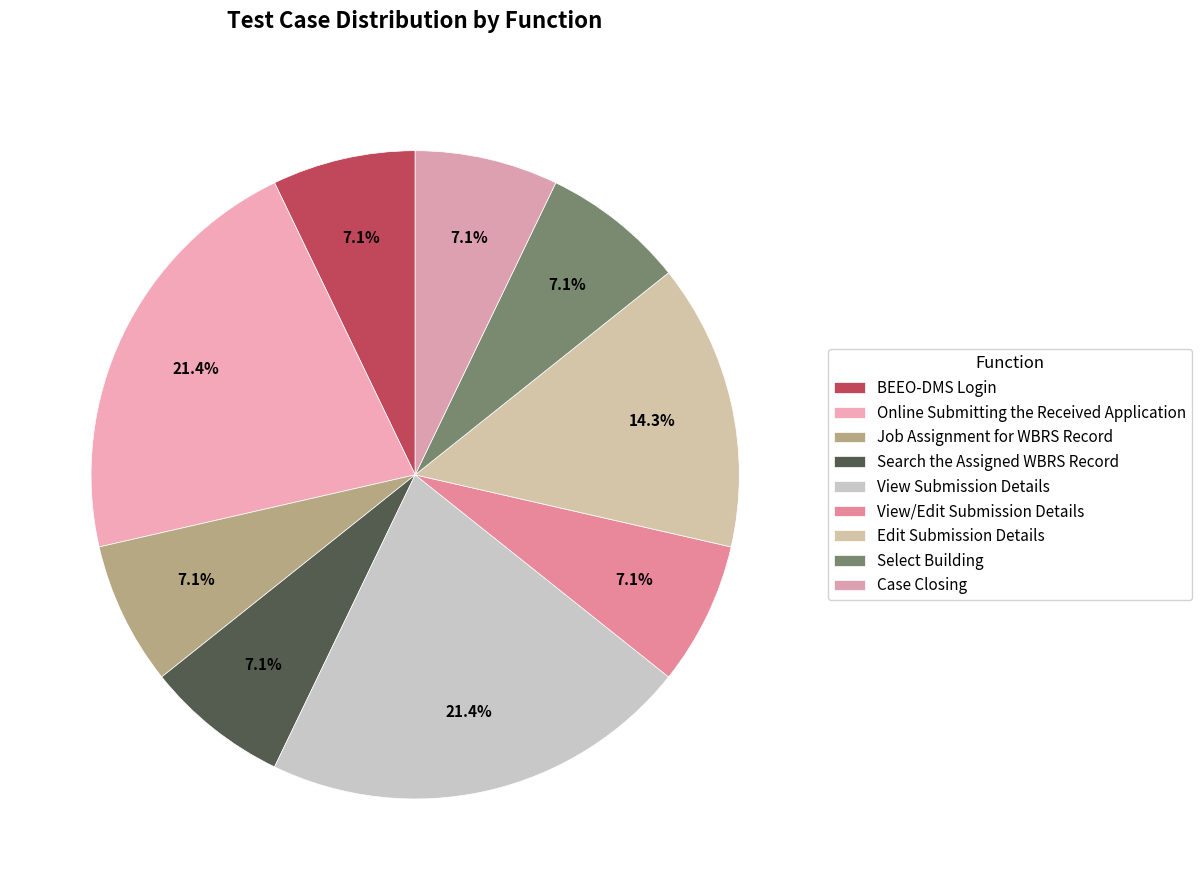

Count the number of slices in the pie.

9